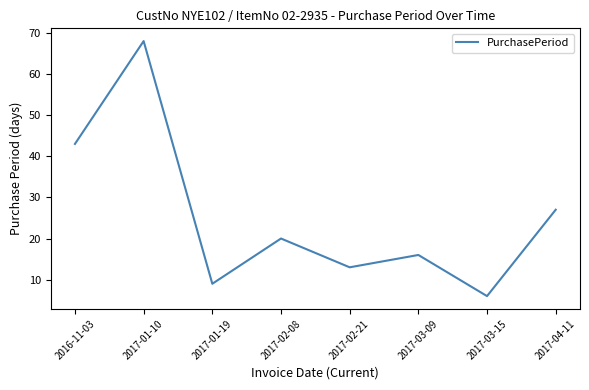

How many distinct data groups are displayed?

1